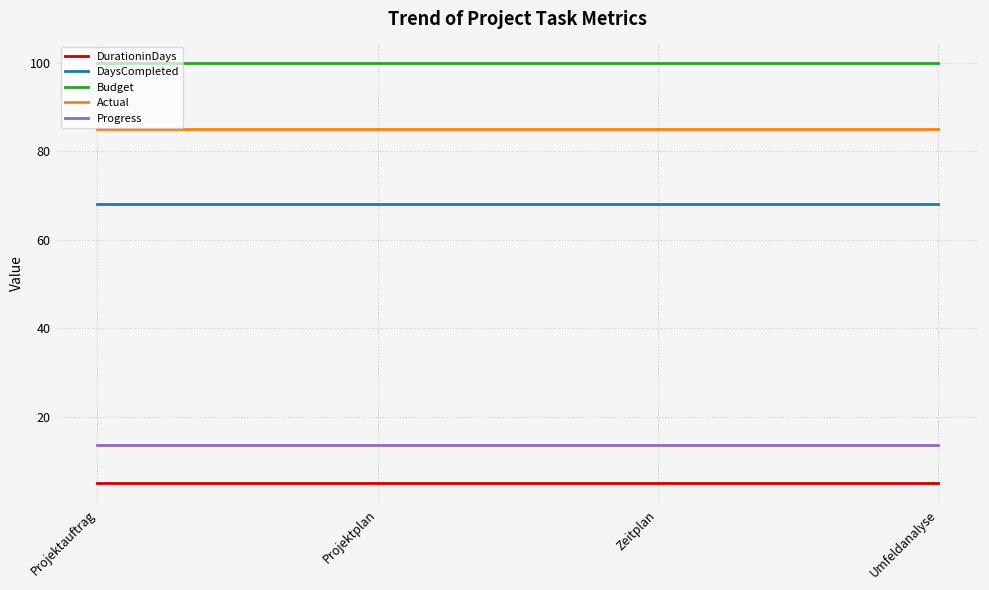

Rank the series by their maximum value, from lowest to highest.

DurationinDays, Progress, DaysCompleted, Actual, Budget